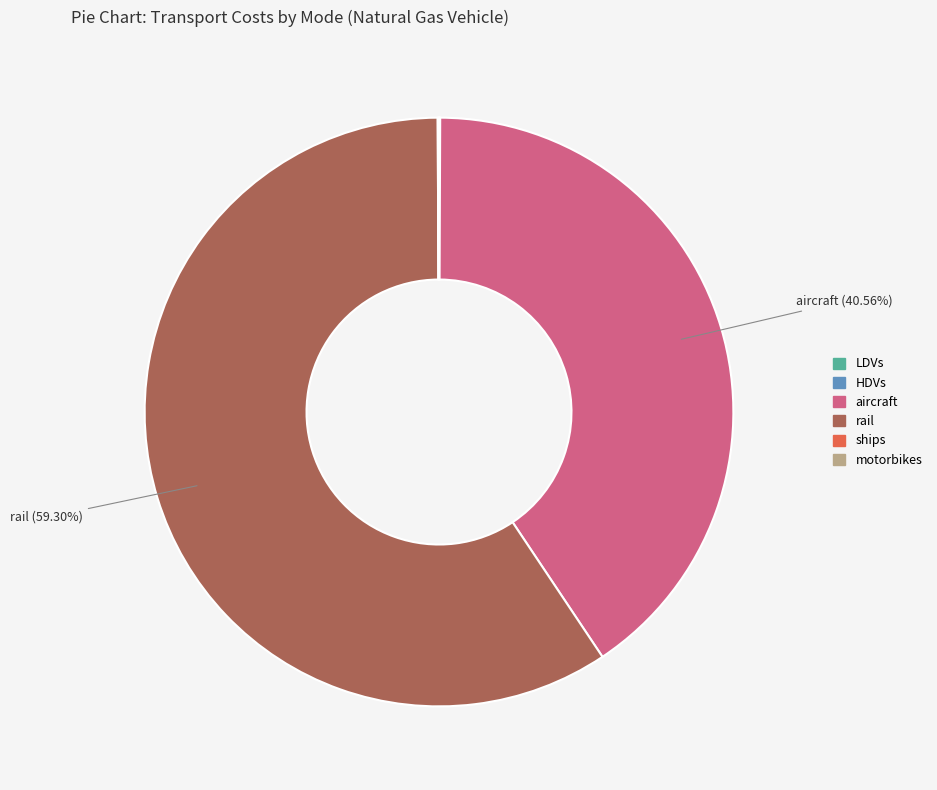

Is there any slice that represents more than half of the pie?

Yes